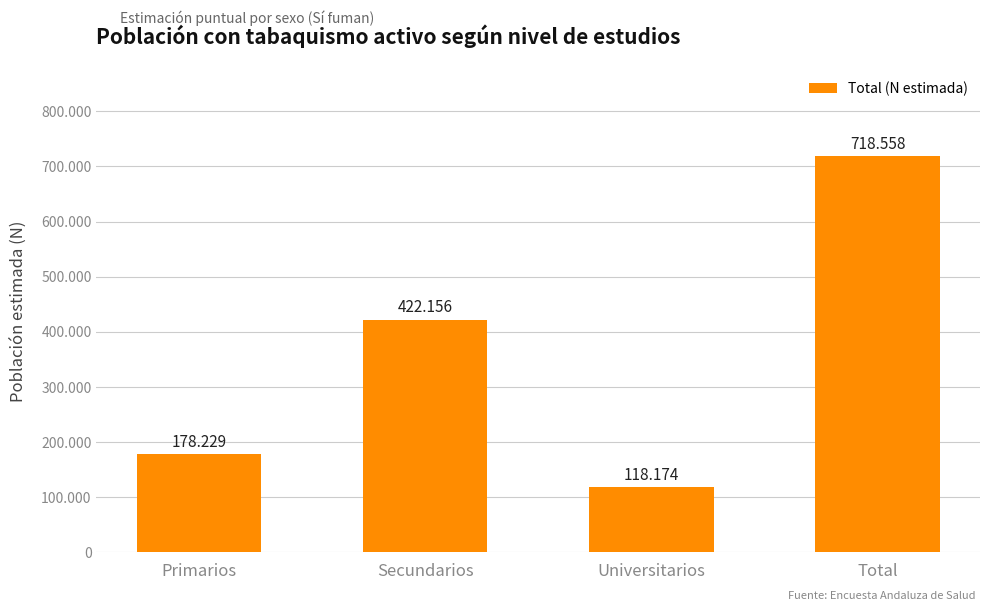

Are the bars horizontal?

No